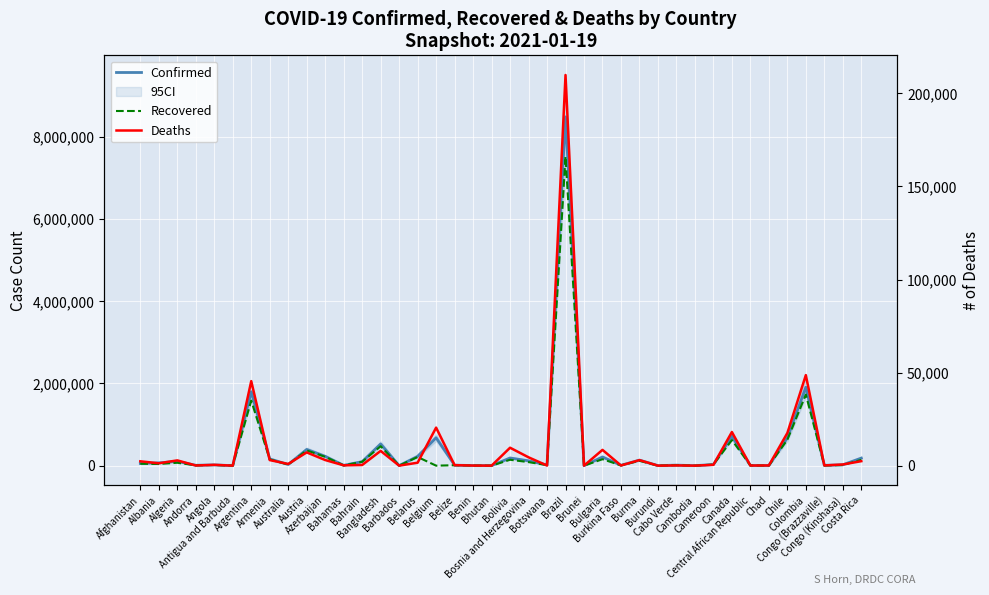

What is the average value of the Recovered series?

364317